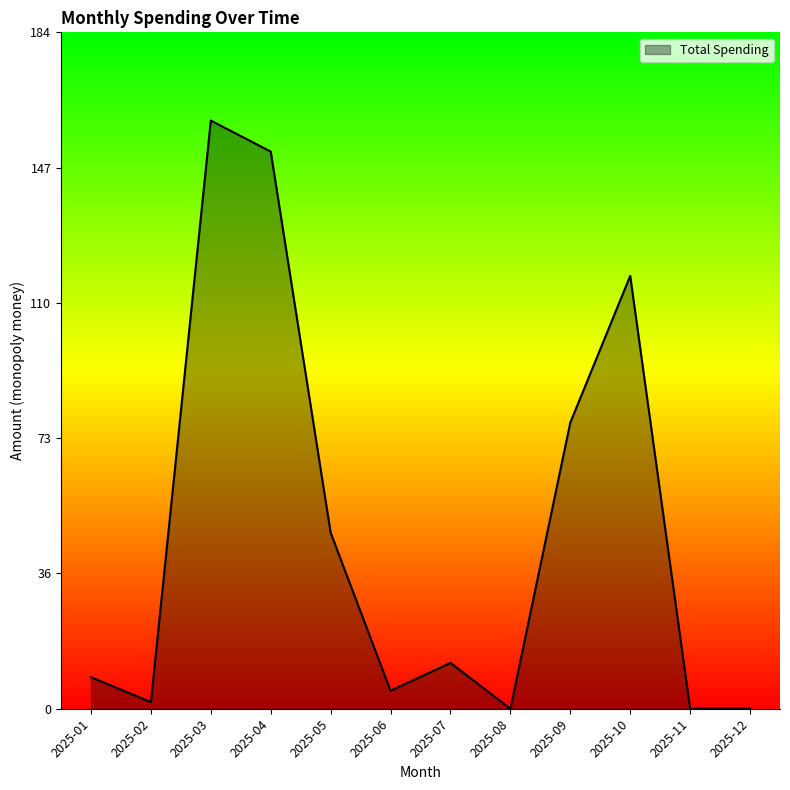

What is the difference between the maximum and minimum values?

160.4